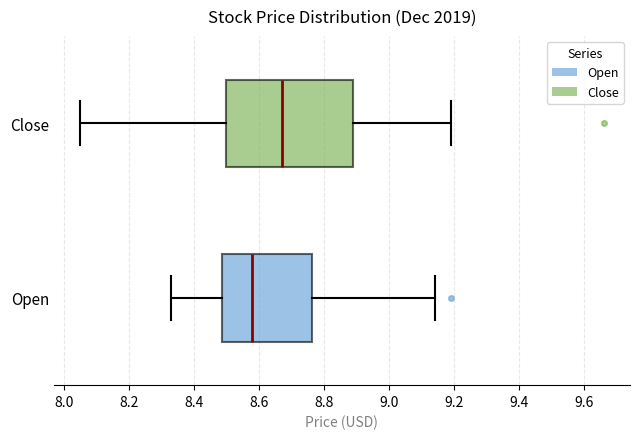

Which box has the furthest to the left median line?

Open